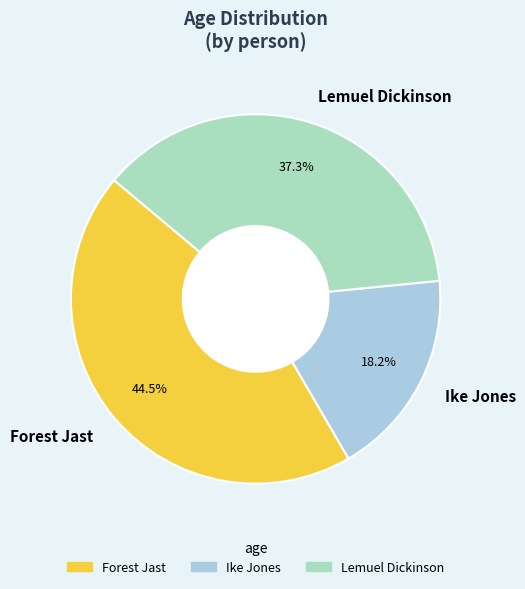

True or false: Lemuel Dickinson accounts for 37% of the total.

True